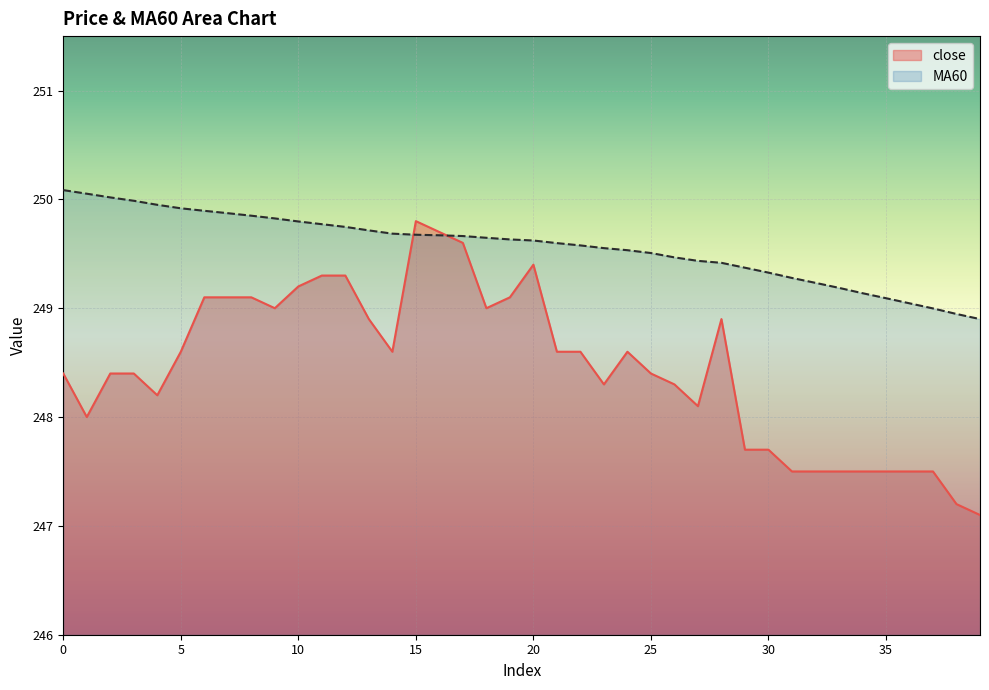

What is the difference between the maximum and minimum values in the close series?

2.7